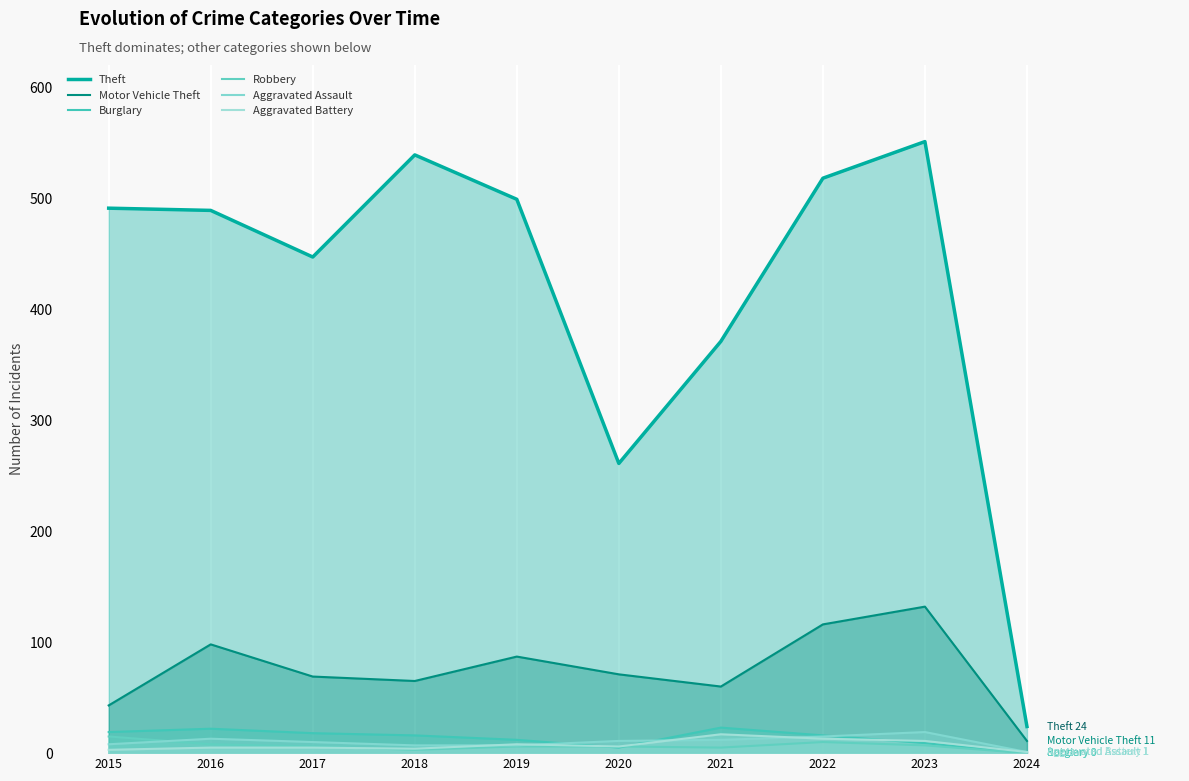

What is the highest value of the Robbery series?

15